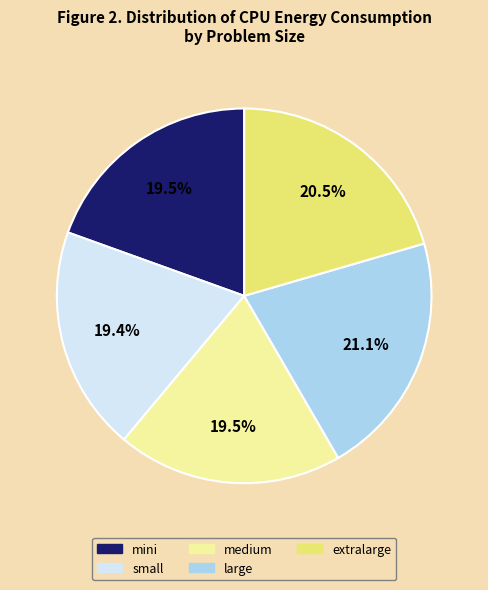

Does any single category account for the majority?

No